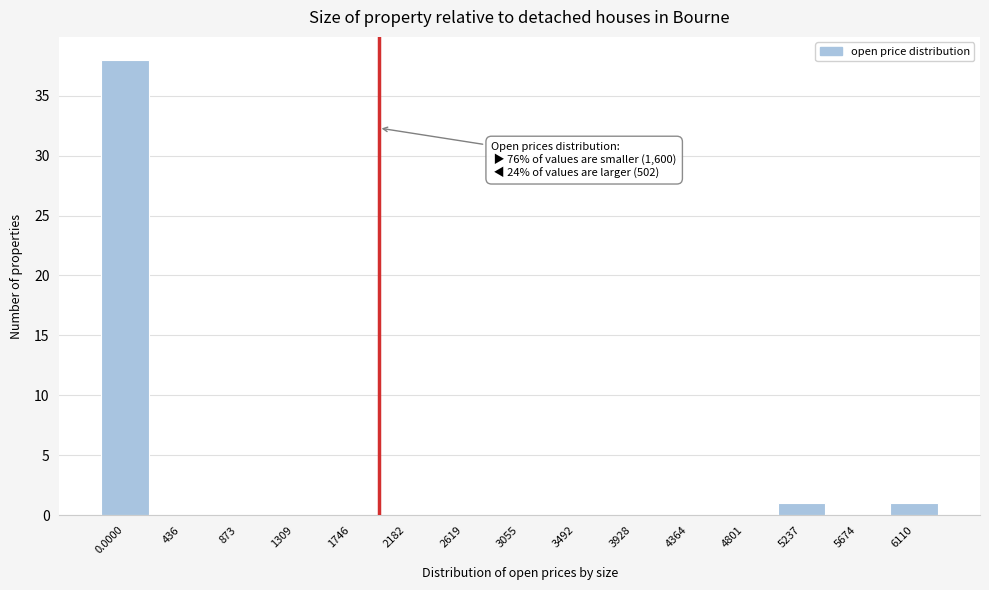

Reading right to left, list all the values displayed in this chart.

6110=1	5674=0	5237=1	4801=0	4364=0	3928=0	3492=0	3055=0	2619=0	2182=0	1746=0	1309=0	873=0	436=0	0.0000=38